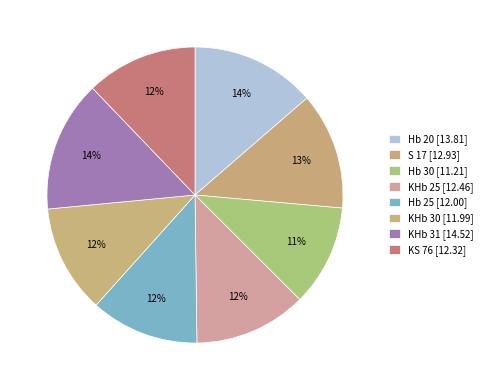

Approximately how many times larger is the value at S 17 compared to KHb 31?

0.9